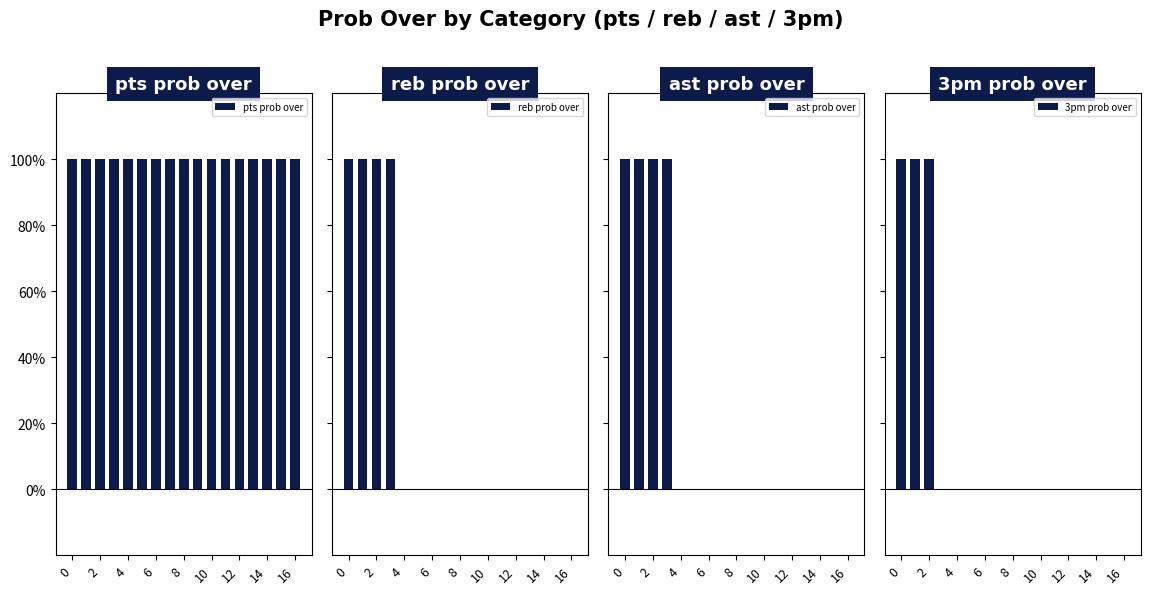

Count the number of data series in this chart.

4